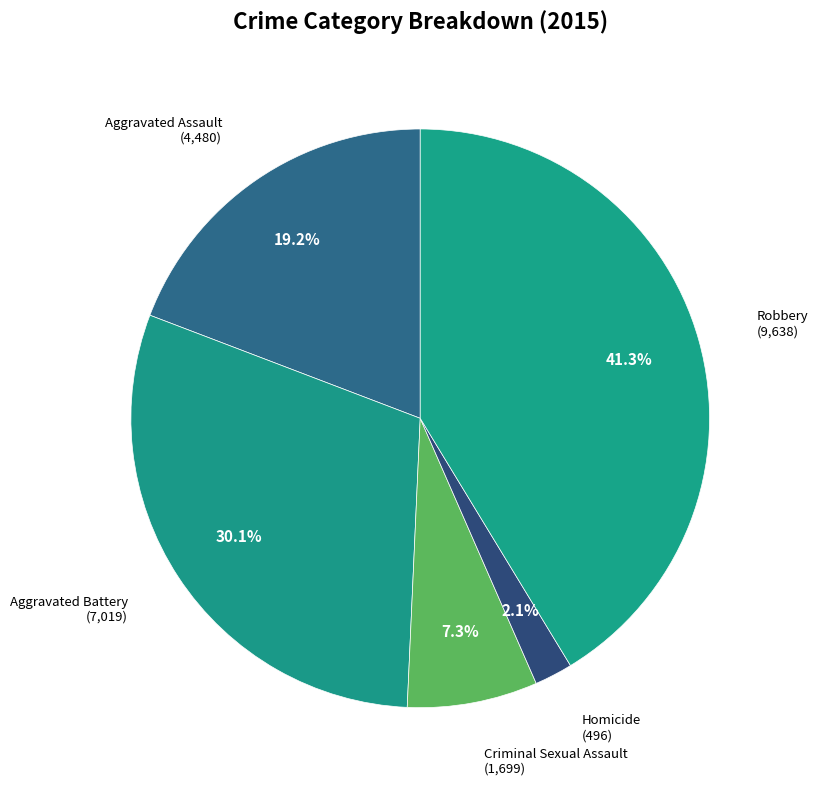

Between Robbery and Homicide, which is larger?

Robbery